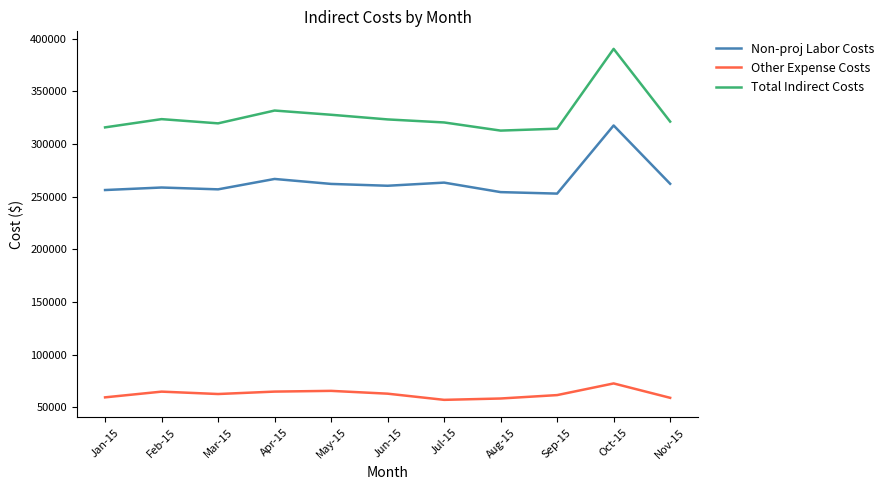

Rank the series at Jul-15 from lowest to highest value.

Other Expense Costs, Non-proj Labor Costs, Total Indirect Costs